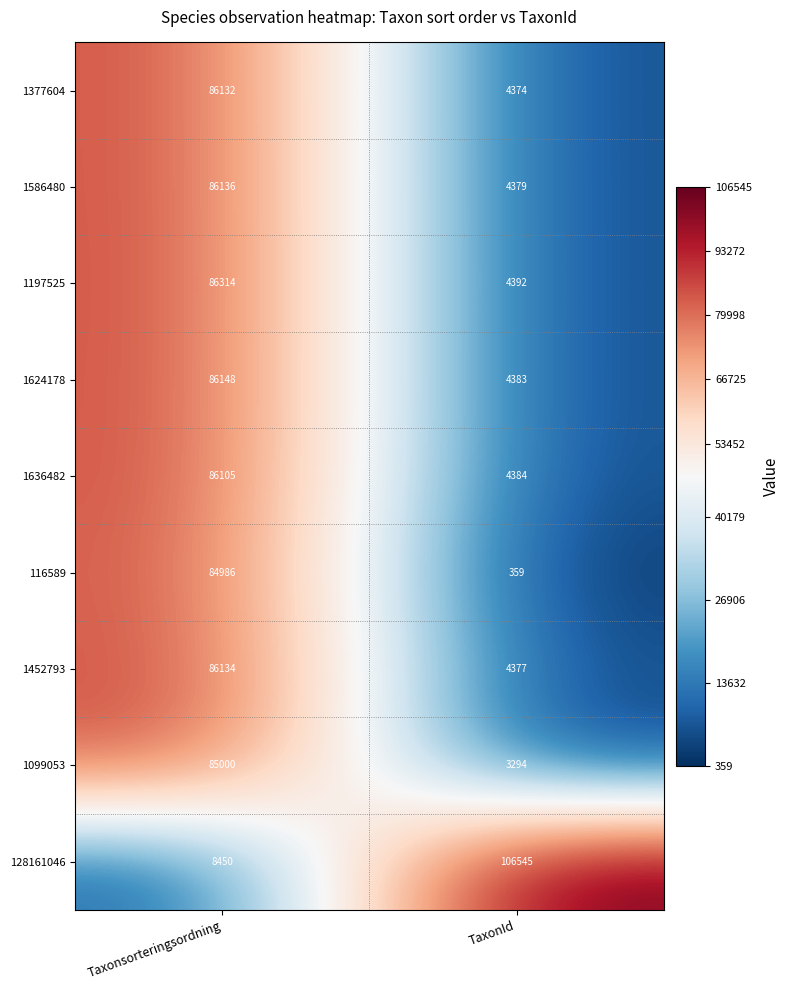

What is the sum of all 128161046 values?

114995